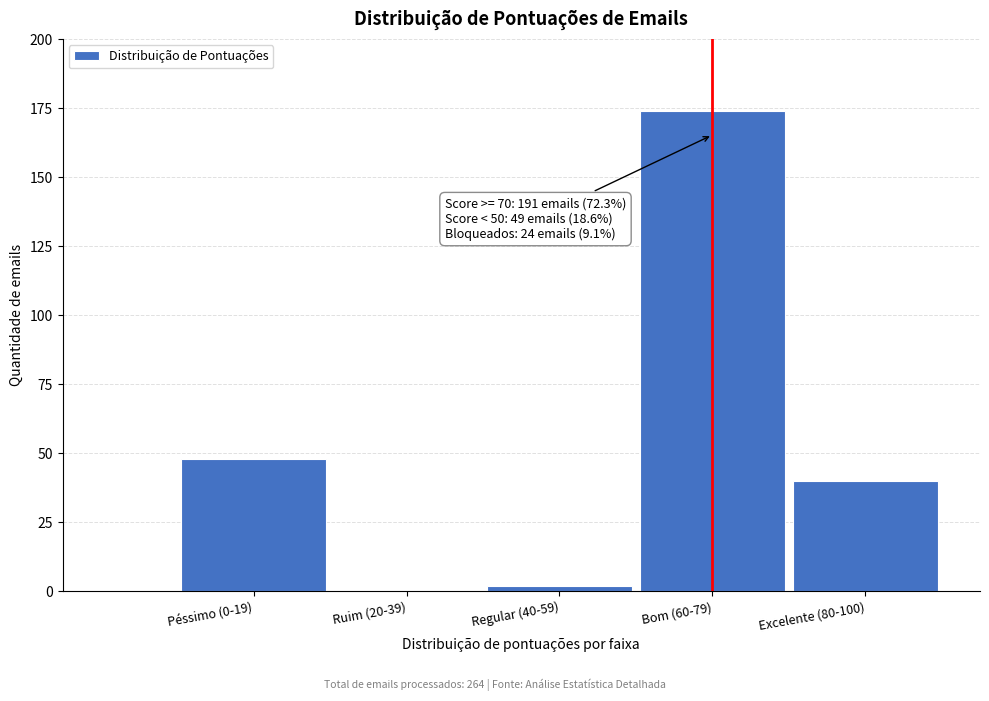

Reading left to right, list all the values displayed in this chart.

Péssimo (0-19)=48	Ruim (20-39)=0	Regular (40-59)=2	Bom (60-79)=174	Excelente (80-100)=40